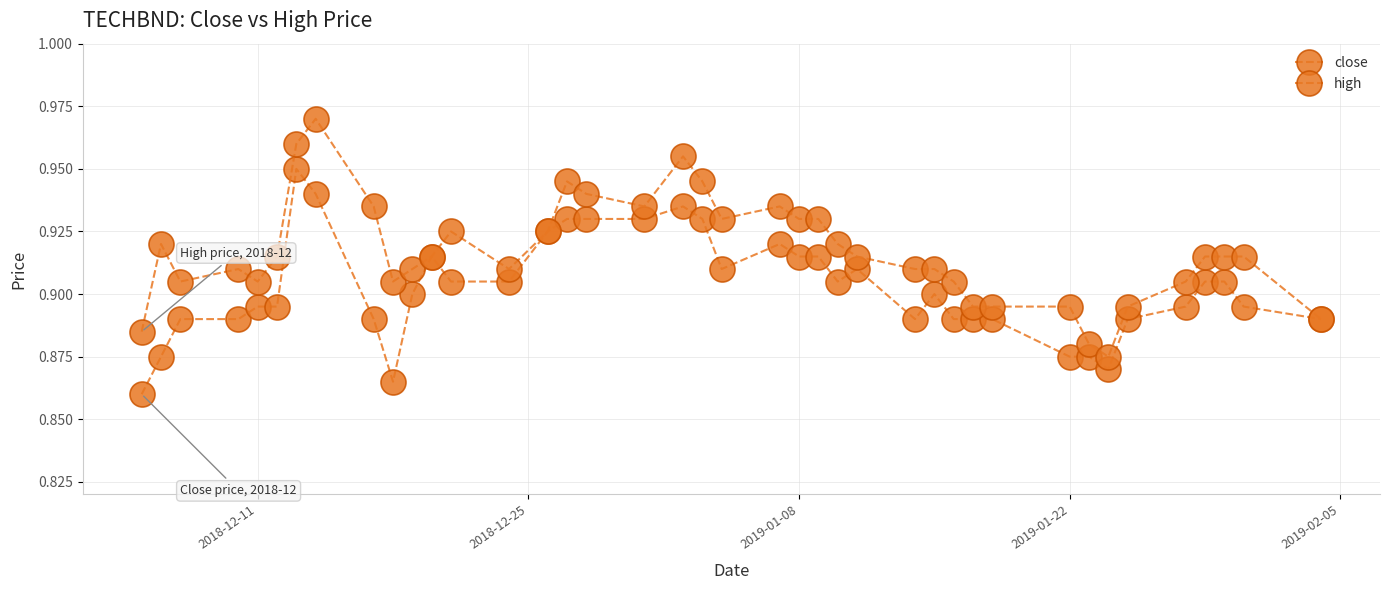

How many lines are shown in the chart?

2